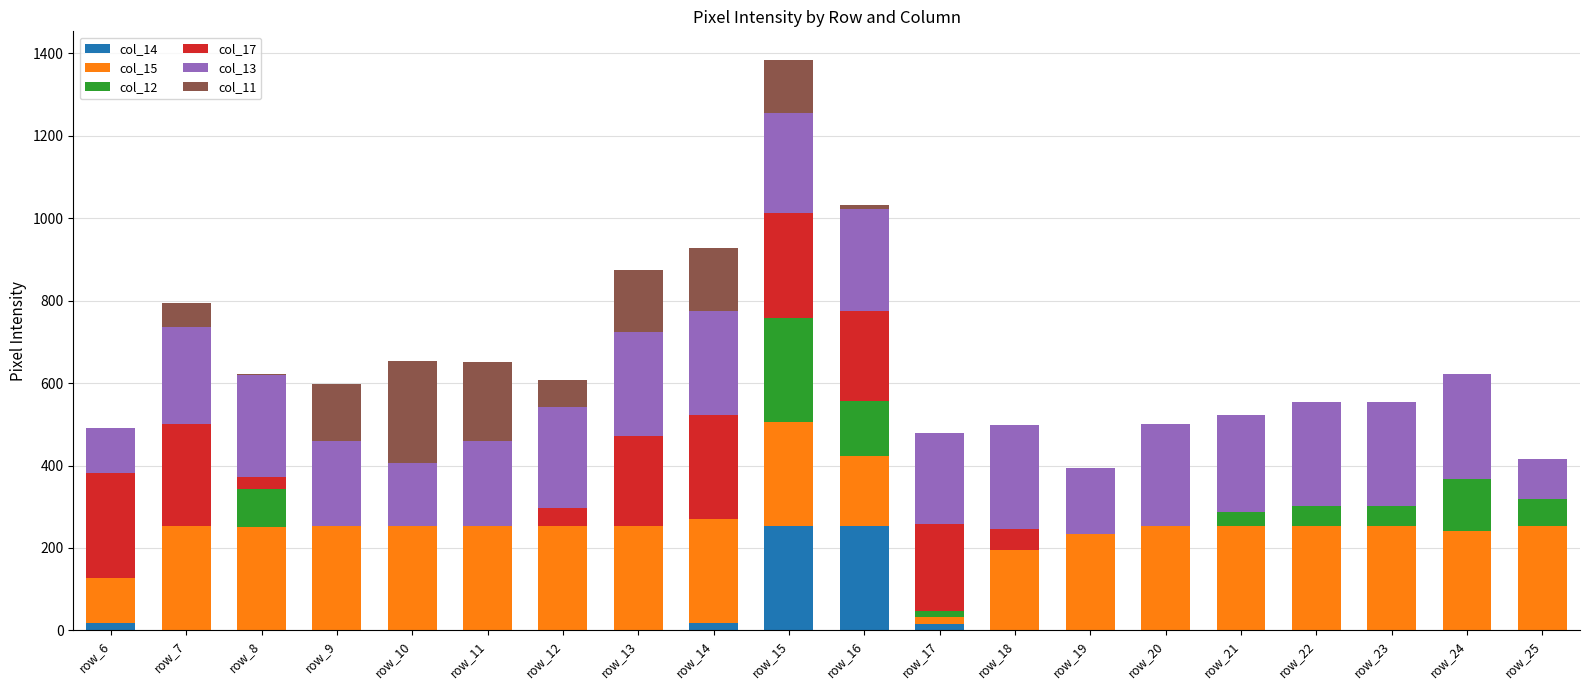

The value of col_14 at row_8 is 0. True or false?

True